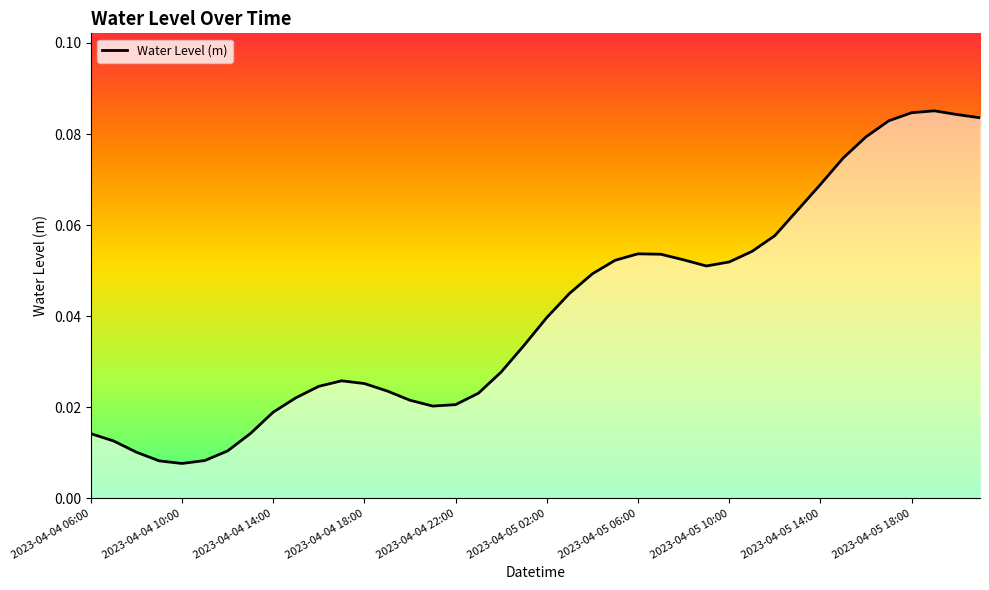

What is the value of the 33rd point from the left?

0.1